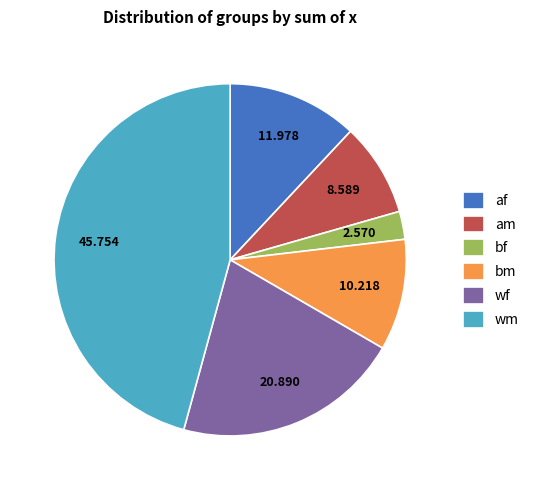

Between bm and bf, which is larger?

bm